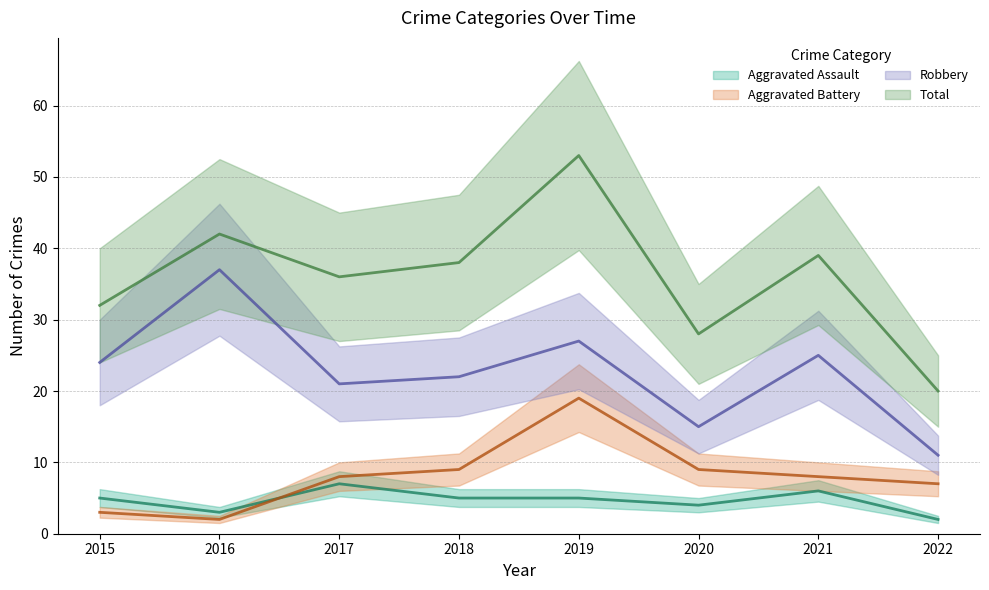

Which series has the widest spread of values?

Total